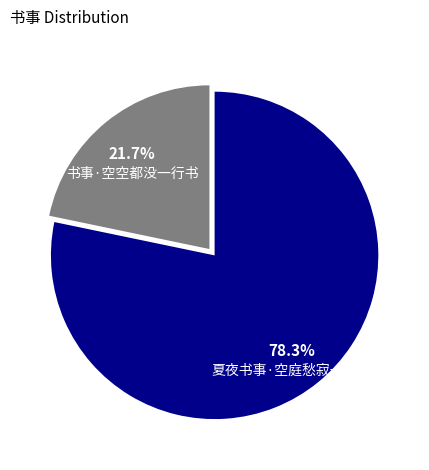

Between 夏夜书事·空庭愁寂一蝉鸣 and 书事·空空都没一行书, which is larger?

夏夜书事·空庭愁寂一蝉鸣